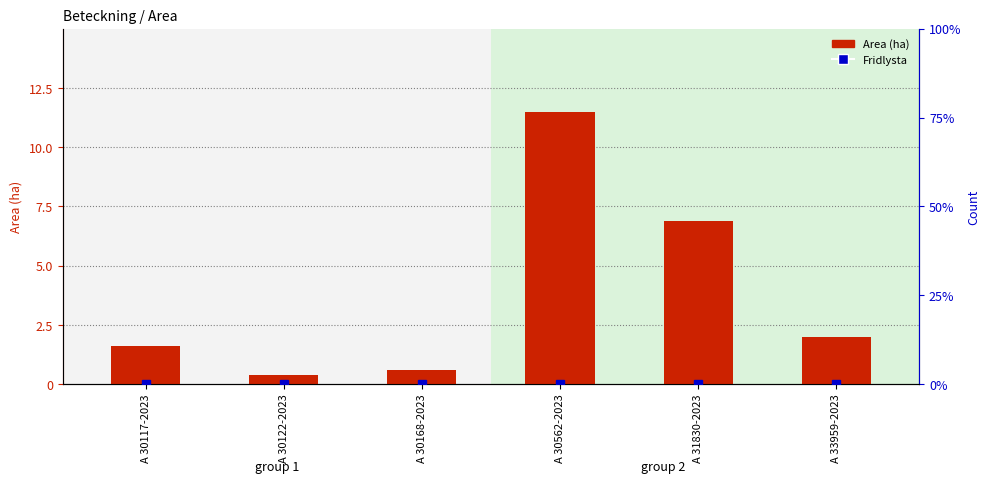

Which series has the widest spread of values?

Area (ha)